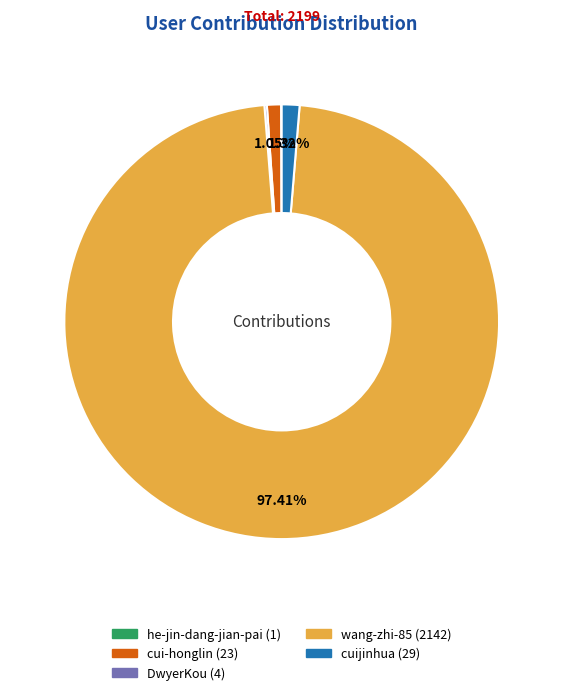

To the nearest percent, what is the difference between the largest and smallest slice percentages?

97%